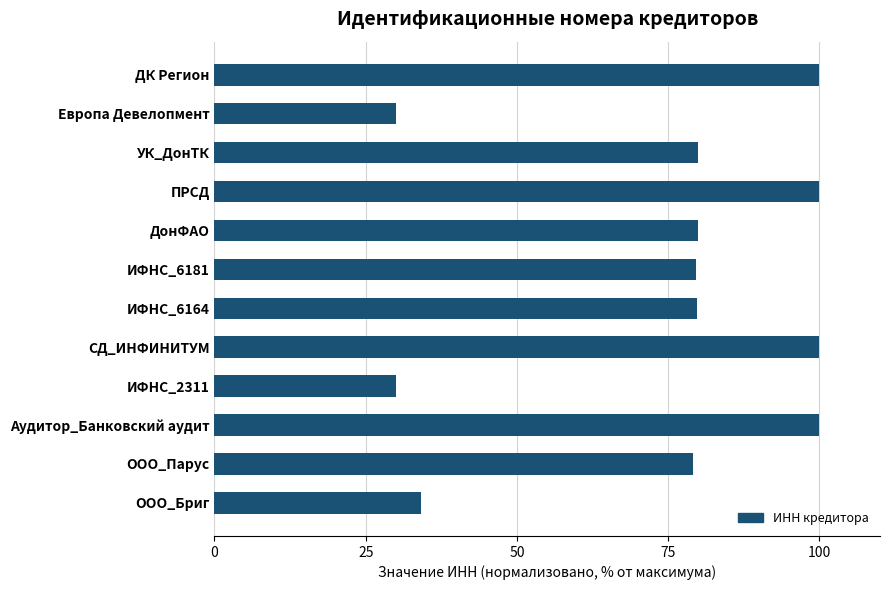

True or false: the data shows 79.6 at ИФНС_6181.

True